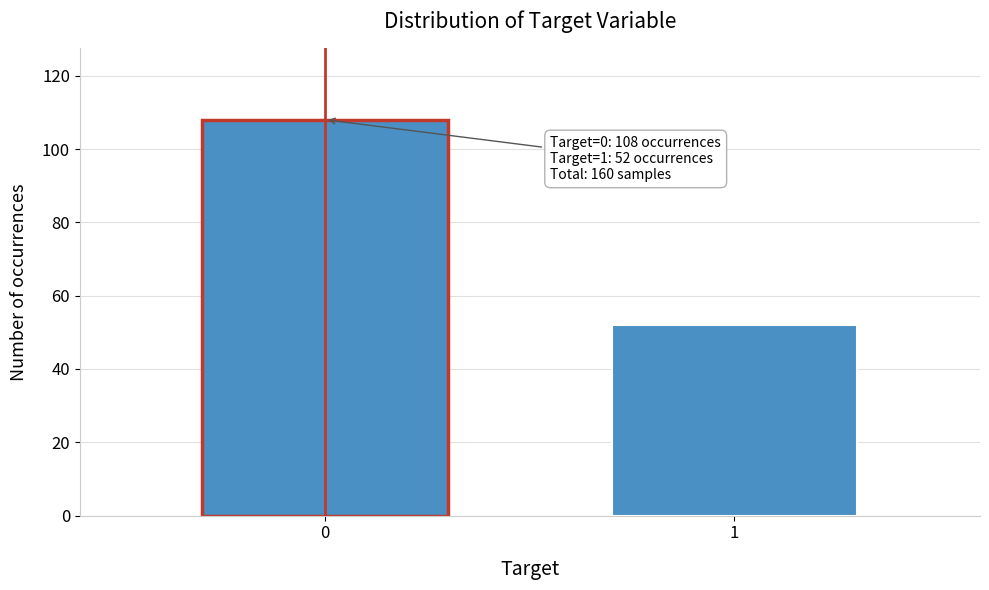

Reading left to right, list all the values displayed in this chart.

108	52